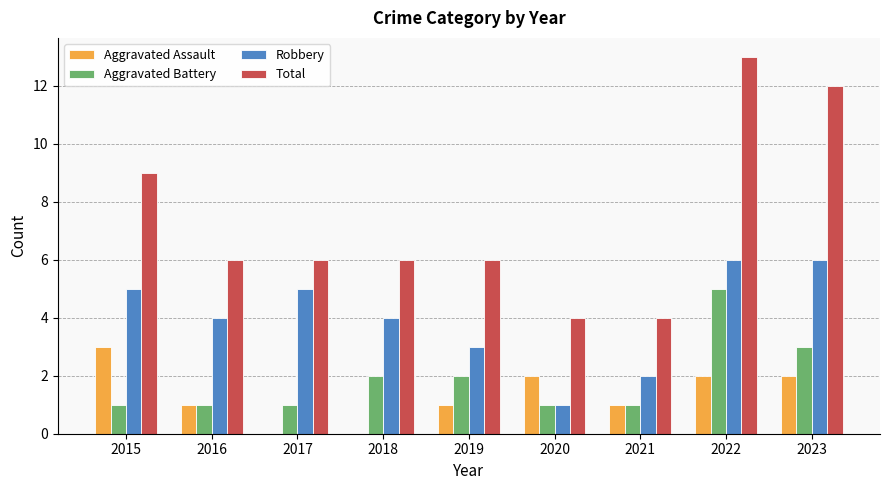

How many data points does each series have?

9